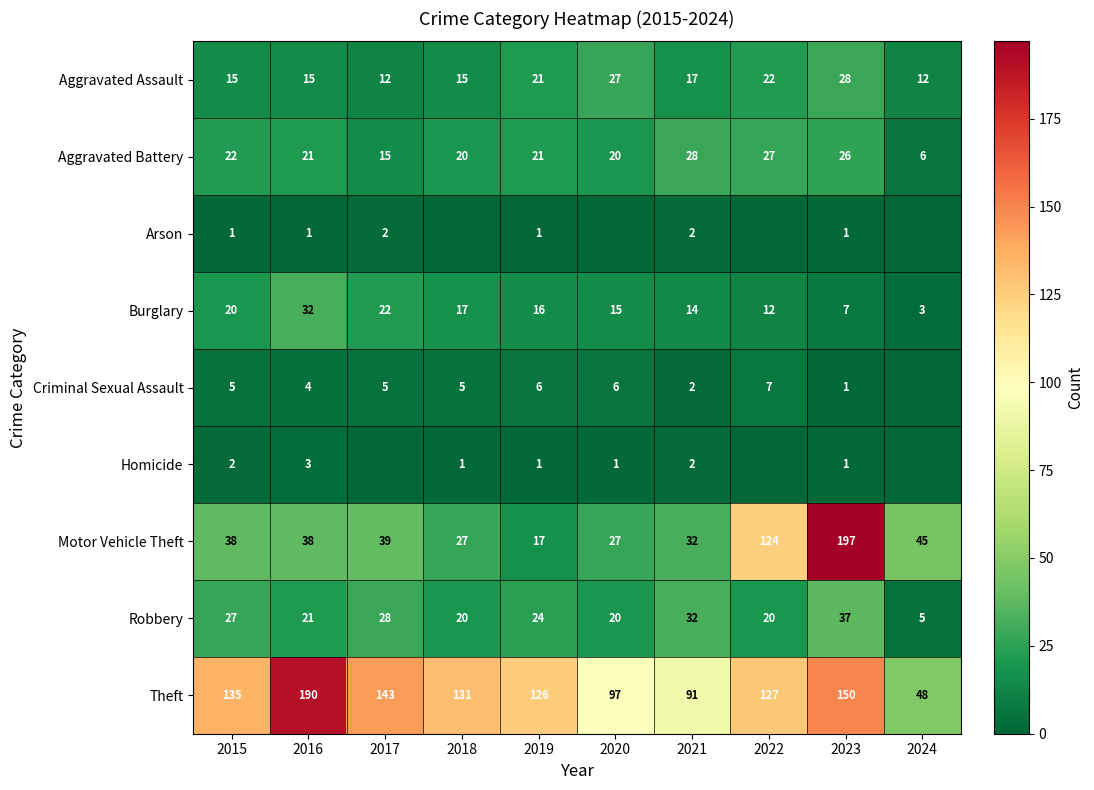

Is the value of Arson at 2021 greater than the value of Aggravated Assault at 2018?

No